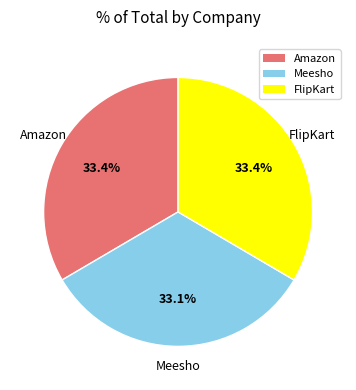

Approximately how many times larger is the value at Meesho compared to Amazon?

1.0